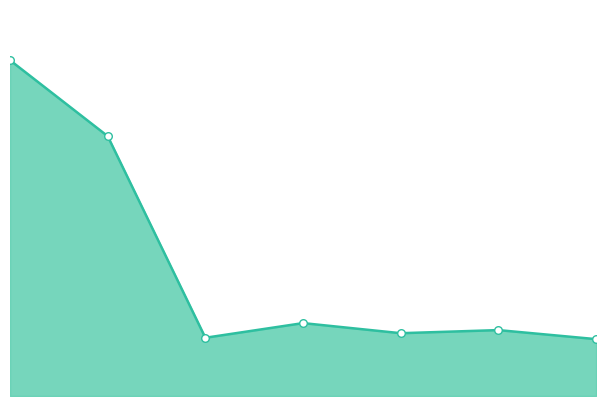

Which series contains the highest Y value?

Revenues line